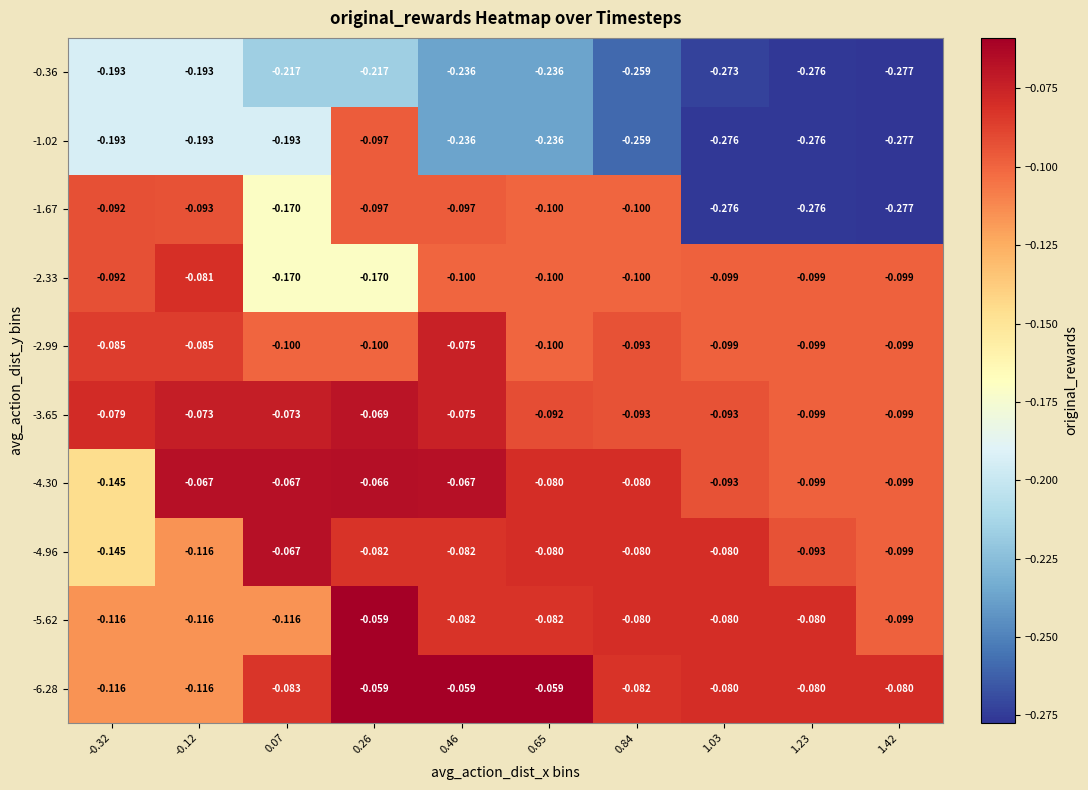

Reading left to right, extract all data points from this chart.

-6.28: -0.32=-0.1	-0.12=-0.1	0.07=-0.1	0.26=-0.1	0.46=-0.1	0.65=-0.1	0.84=-0.1	1.03=-0.1	1.23=-0.1	1.42=-0.1
-5.62: -0.32=-0.1	-0.12=-0.1	0.07=-0.1	0.26=-0.1	0.46=-0.1	0.65=-0.1	0.84=-0.1	1.03=-0.1	1.23=-0.1	1.42=-0.1
-4.96: -0.32=-0.1	-0.12=-0.1	0.07=-0.1	0.26=-0.1	0.46=-0.1	0.65=-0.1	0.84=-0.1	1.03=-0.1	1.23=-0.1	1.42=-0.1
-4.30: -0.32=-0.1	-0.12=-0.1	0.07=-0.1	0.26=-0.1	0.46=-0.1	0.65=-0.1	0.84=-0.1	1.03=-0.1	1.23=-0.1	1.42=-0.1
-3.65: -0.32=-0.1	-0.12=-0.1	0.07=-0.1	0.26=-0.1	0.46=-0.1	0.65=-0.1	0.84=-0.1	1.03=-0.1	1.23=-0.1	1.42=-0.1
-2.99: -0.32=-0.1	-0.12=-0.1	0.07=-0.1	0.26=-0.1	0.46=-0.1	0.65=-0.1	0.84=-0.1	1.03=-0.1	1.23=-0.1	1.42=-0.1
-2.33: -0.32=-0.1	-0.12=-0.1	0.07=-0.2	0.26=-0.2	0.46=-0.1	0.65=-0.1	0.84=-0.1	1.03=-0.1	1.23=-0.1	1.42=-0.1
-1.67: -0.32=-0.1	-0.12=-0.1	0.07=-0.2	0.26=-0.1	0.46=-0.1	0.65=-0.1	0.84=-0.1	1.03=-0.3	1.23=-0.3	1.42=-0.3
-1.02: -0.32=-0.2	-0.12=-0.2	0.07=-0.2	0.26=-0.1	0.46=-0.2	0.65=-0.2	0.84=-0.3	1.03=-0.3	1.23=-0.3	1.42=-0.3
-0.36: -0.32=-0.2	-0.12=-0.2	0.07=-0.2	0.26=-0.2	0.46=-0.2	0.65=-0.2	0.84=-0.3	1.03=-0.3	1.23=-0.3	1.42=-0.3